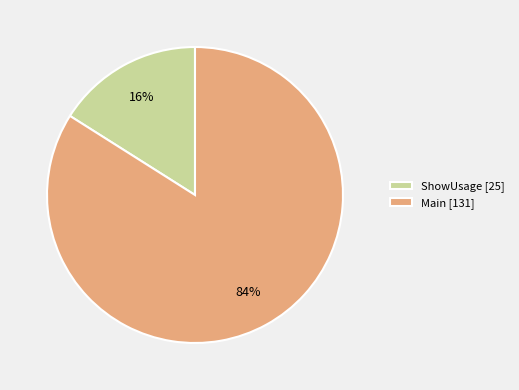

Which has a higher value, Main [131] or ShowUsage [25]?

Main [131]